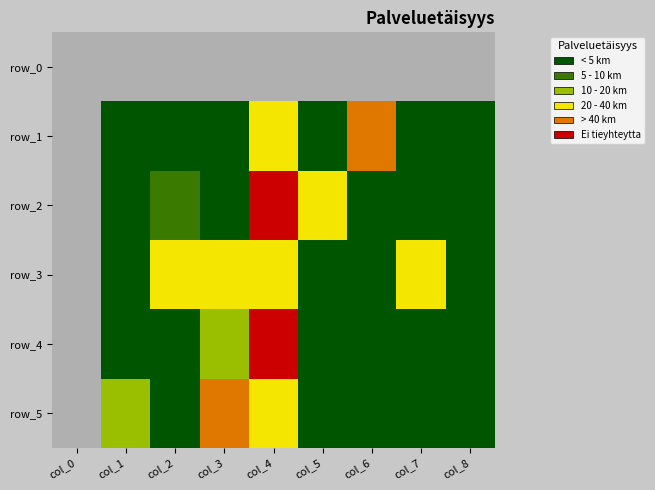

At how many categories does at least one series exceed 0?

8